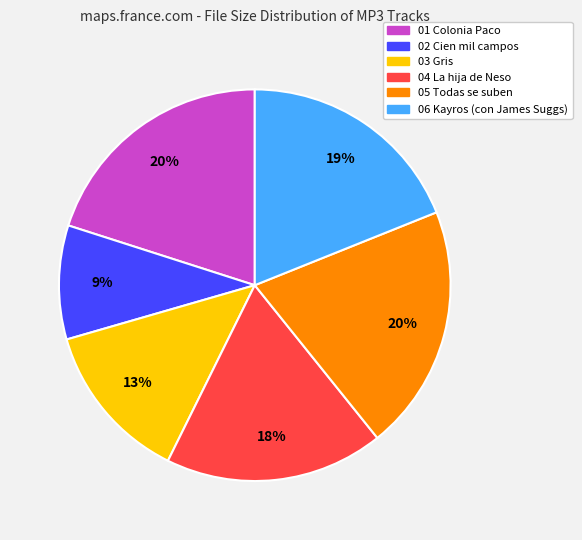

To the nearest percent, what is the average slice percentage?

17%